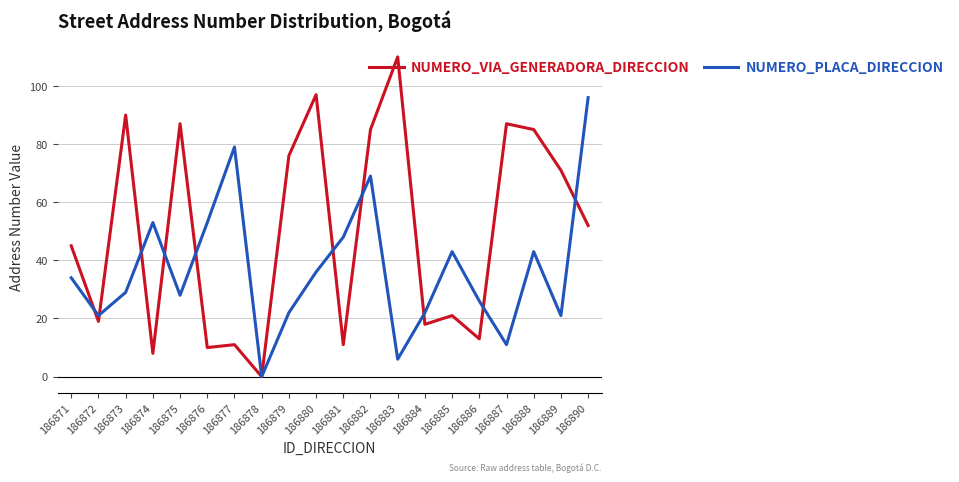

Which label corresponds to the smallest value in the chart?

186878